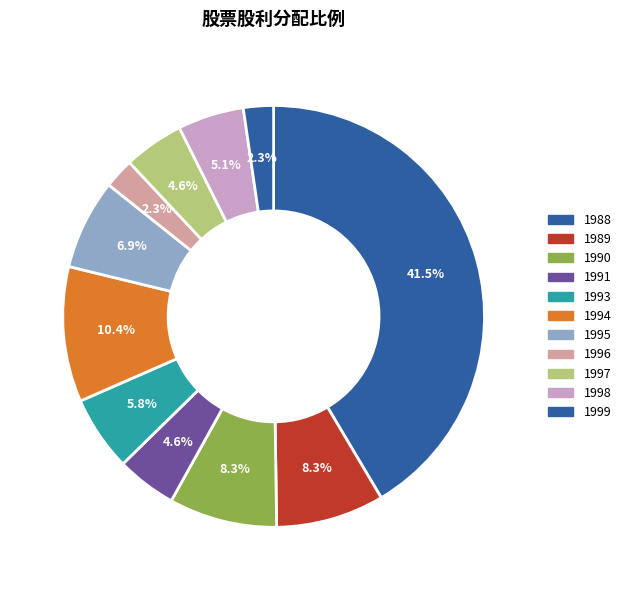

To the nearest percent, what portion does 1991 represent?

5%